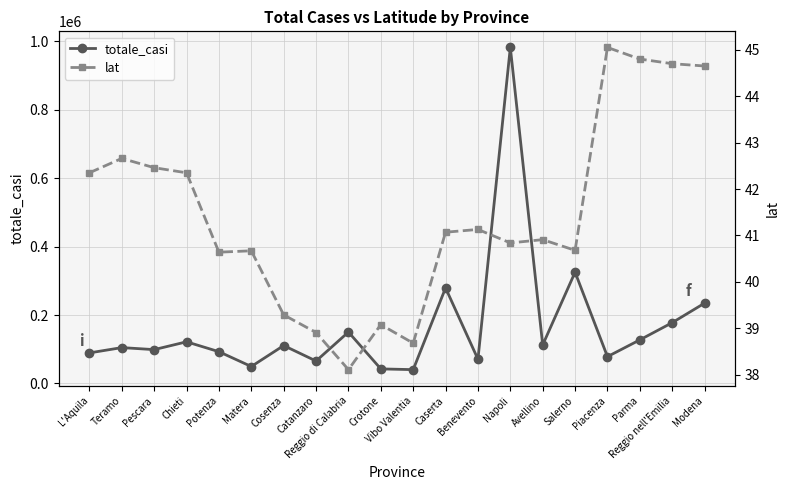

Rank the series at Modena from lowest to highest value.

lat, totale_casi